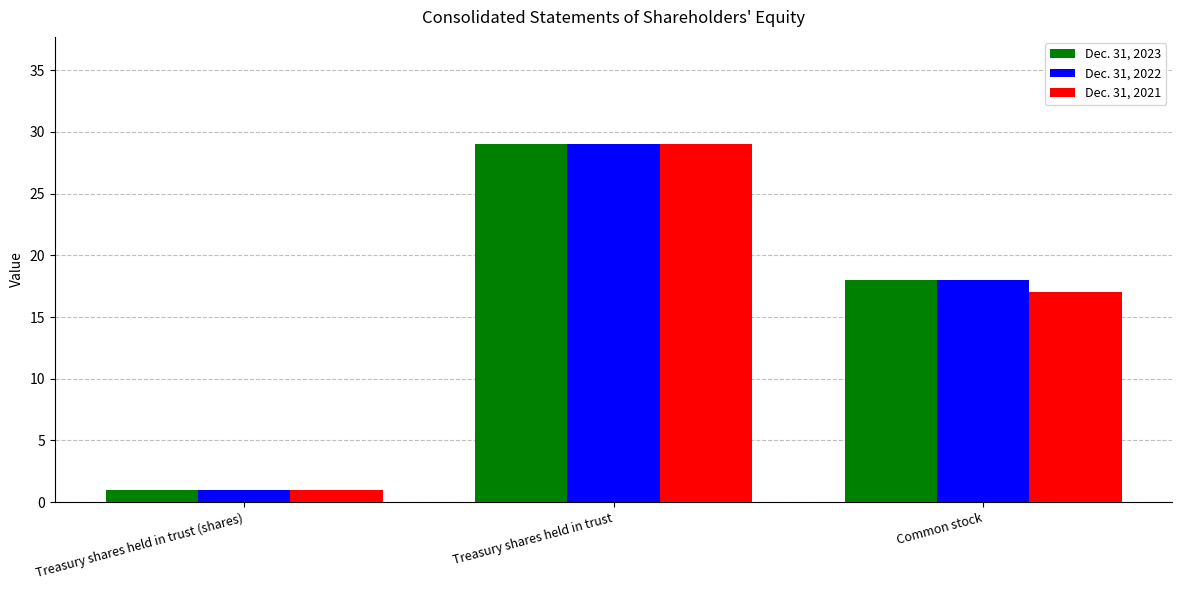

What is the value of the Dec. 31, 2022 bar at the 2nd from the left?

29